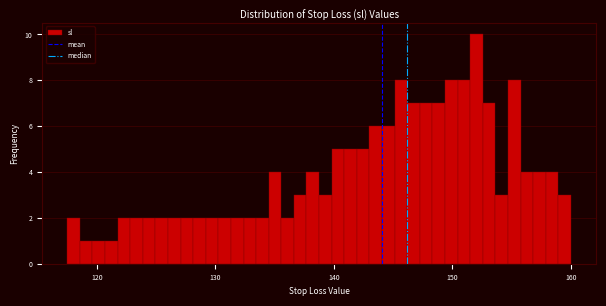

Read against the x-axis, roughly where is the centre of the tallest bar?

152